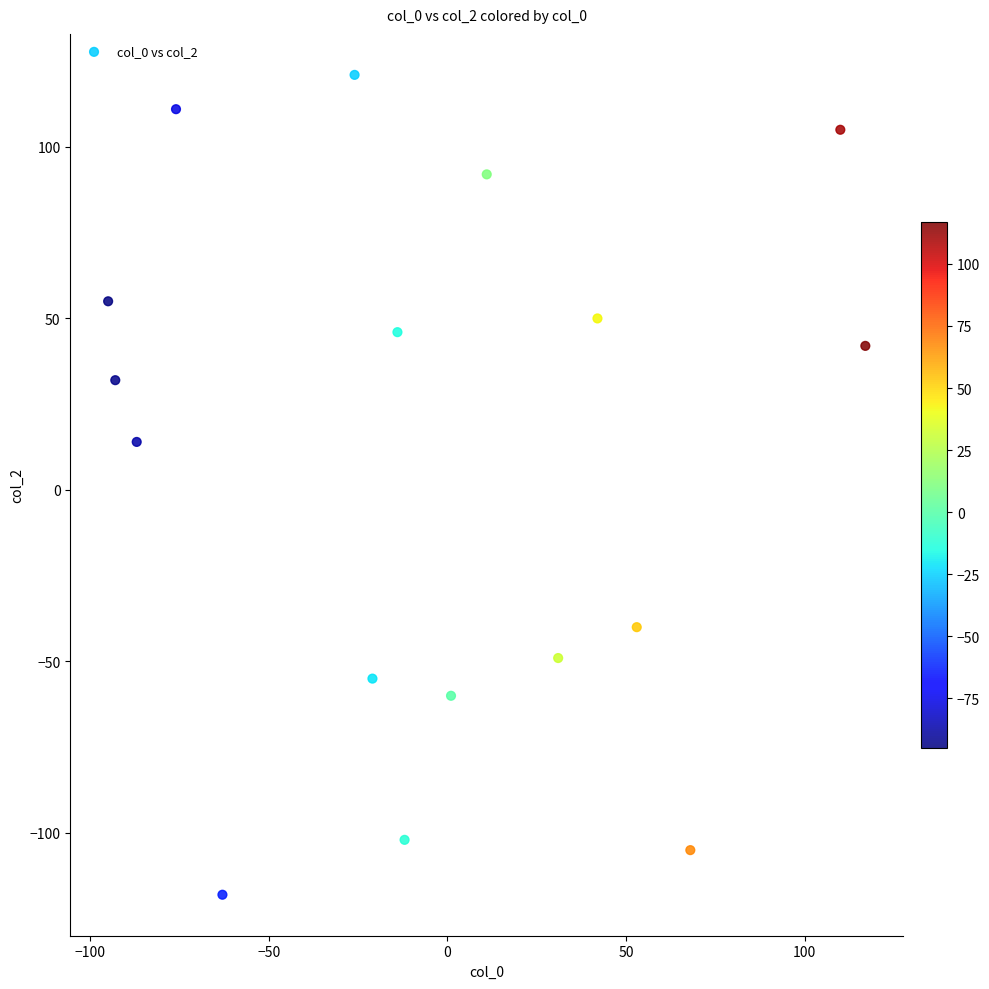

What Y value in the scatter plot is closest to 1?

14